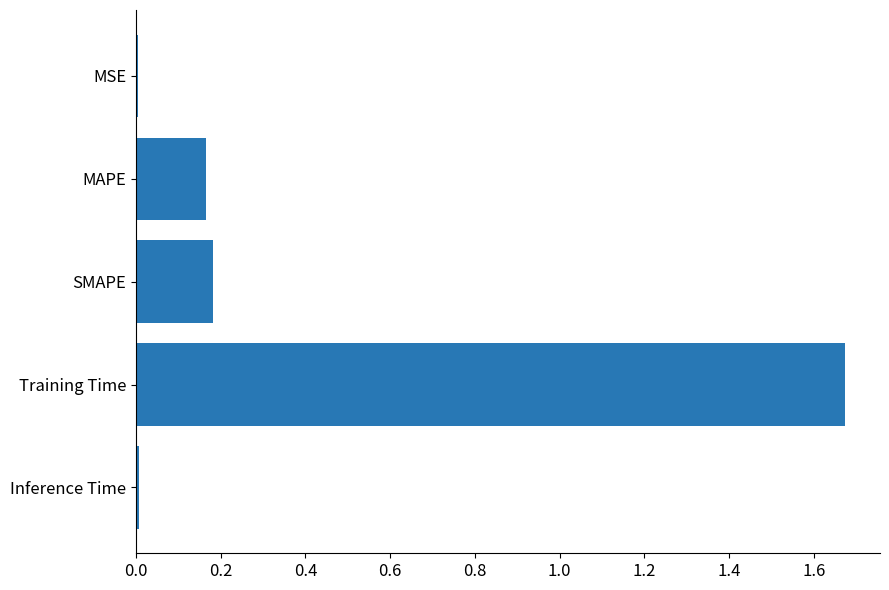

What is the average value?

0.4